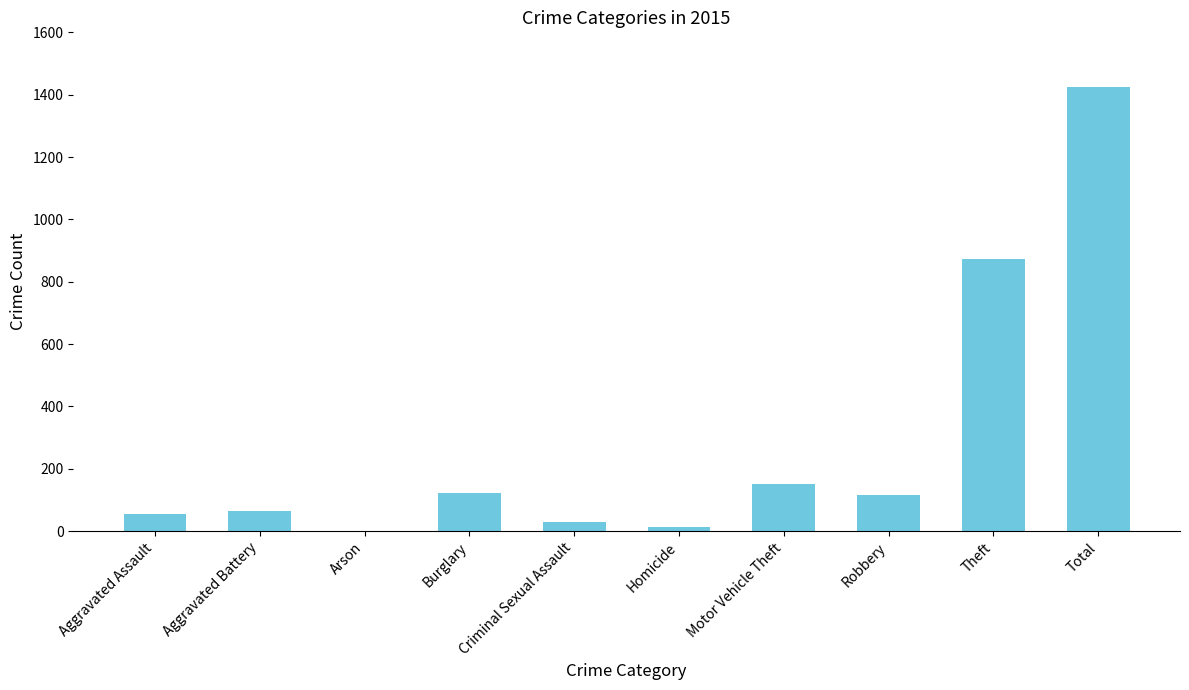

Approximately how many times larger is the value at Robbery compared to Burglary?

1.0